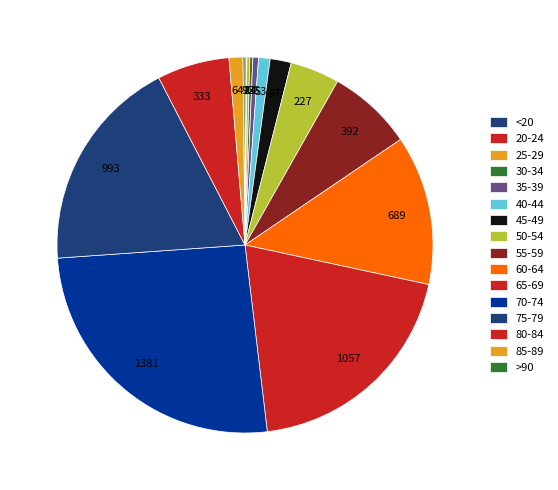

Count the number of slices in the pie.

16